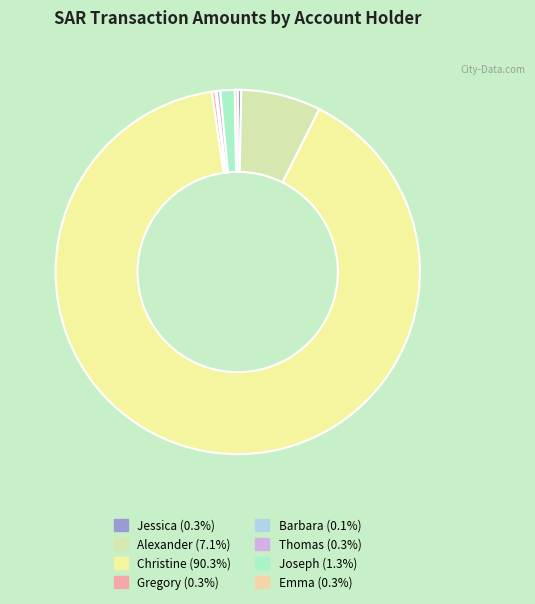

How many slices are in this pie chart?

8